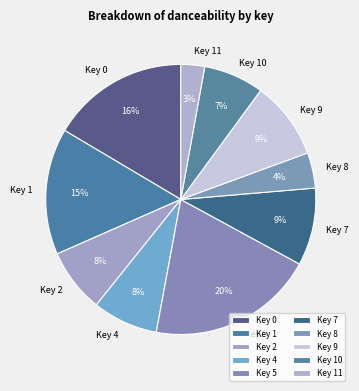

To the nearest percent, what portion does Key 0 represent?

16%